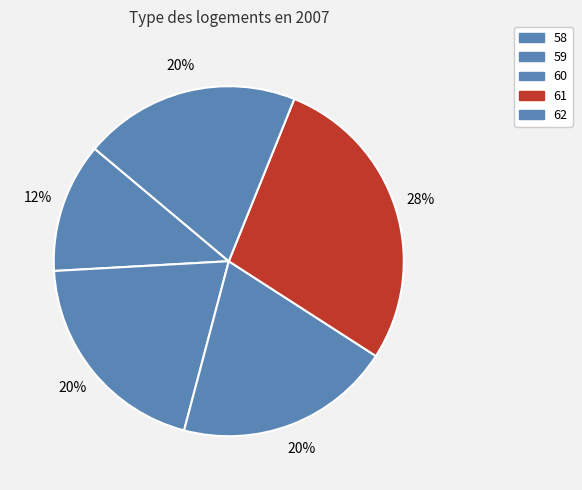

The 60 slice represents 27% of the pie. True or false?

False